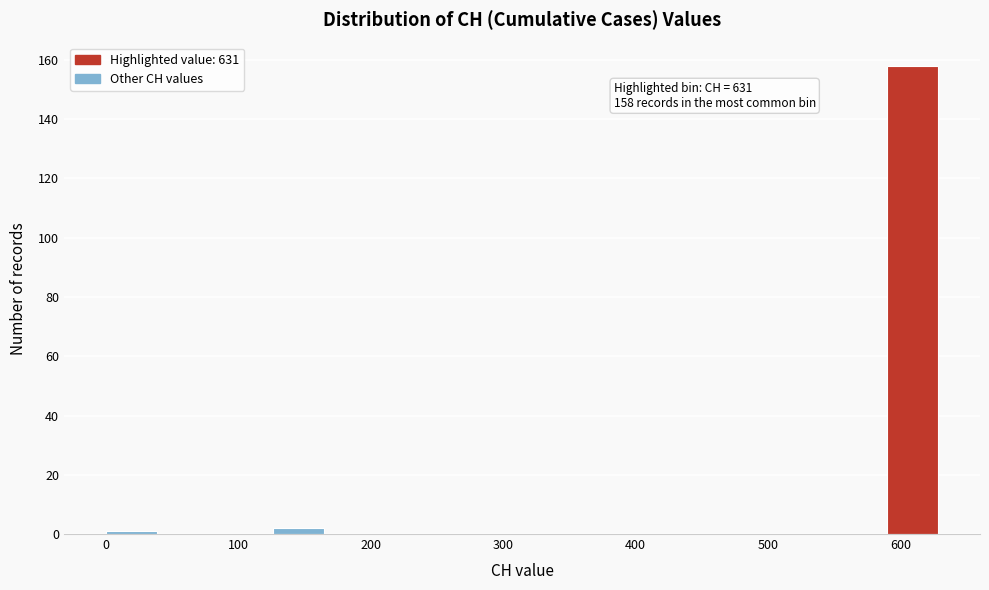

Which range on the x-axis has the tallest bar?

590 to 630